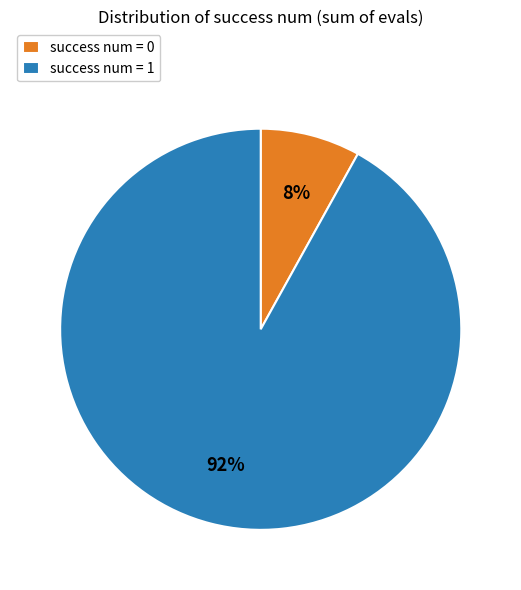

Rank the categories by value from lowest to highest.

success num = 0, success num = 1